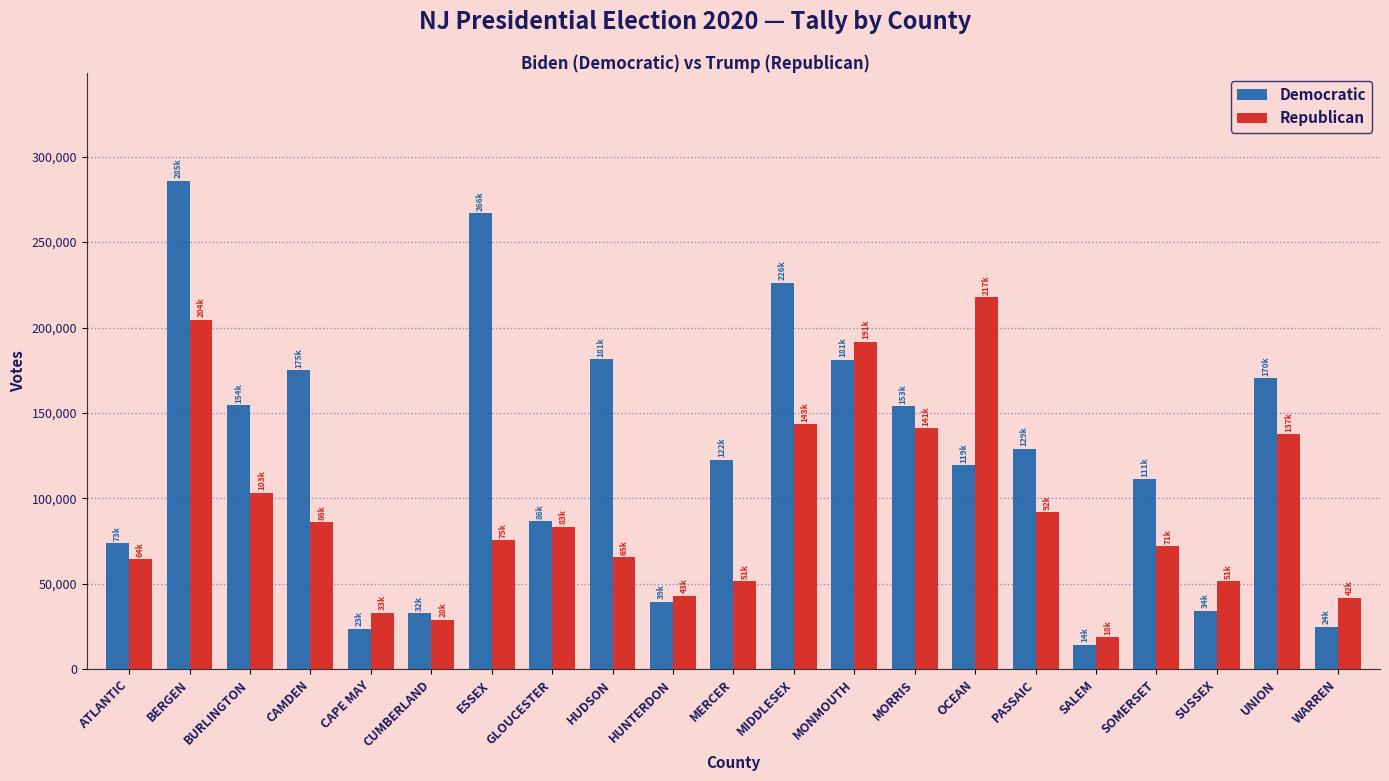

At how many categories does at least one series exceed 119836?

12